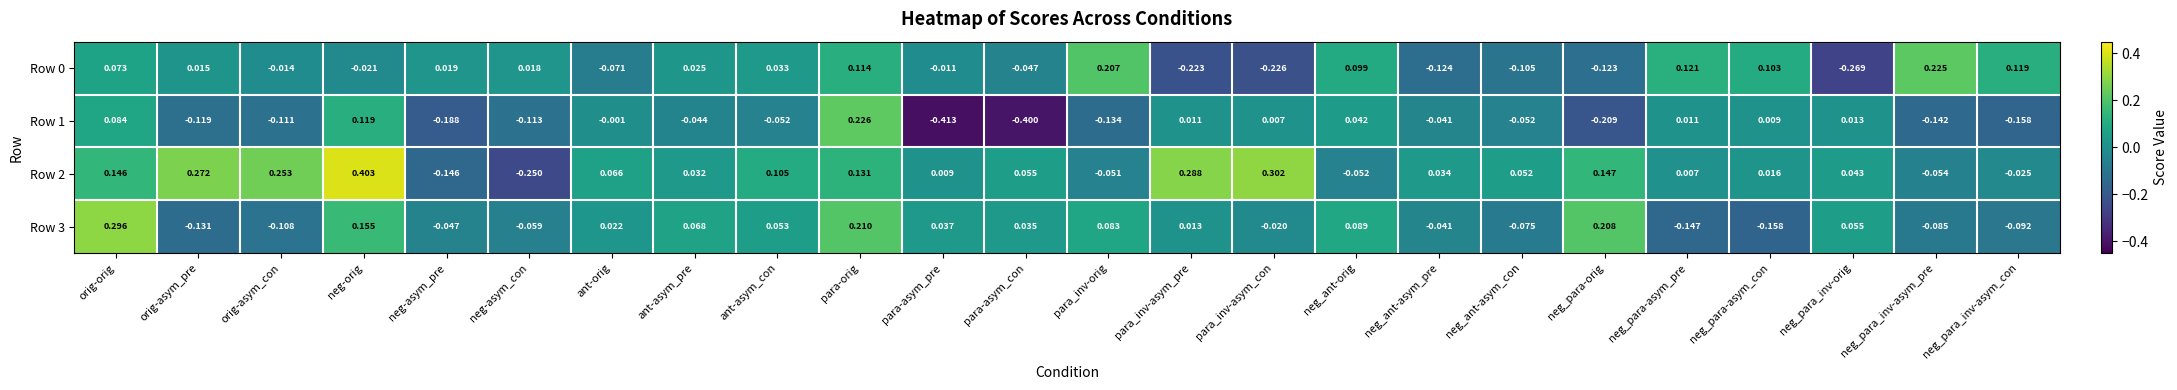

Where is Row 2 nearest to the value 0?

neg_para-asym_pre